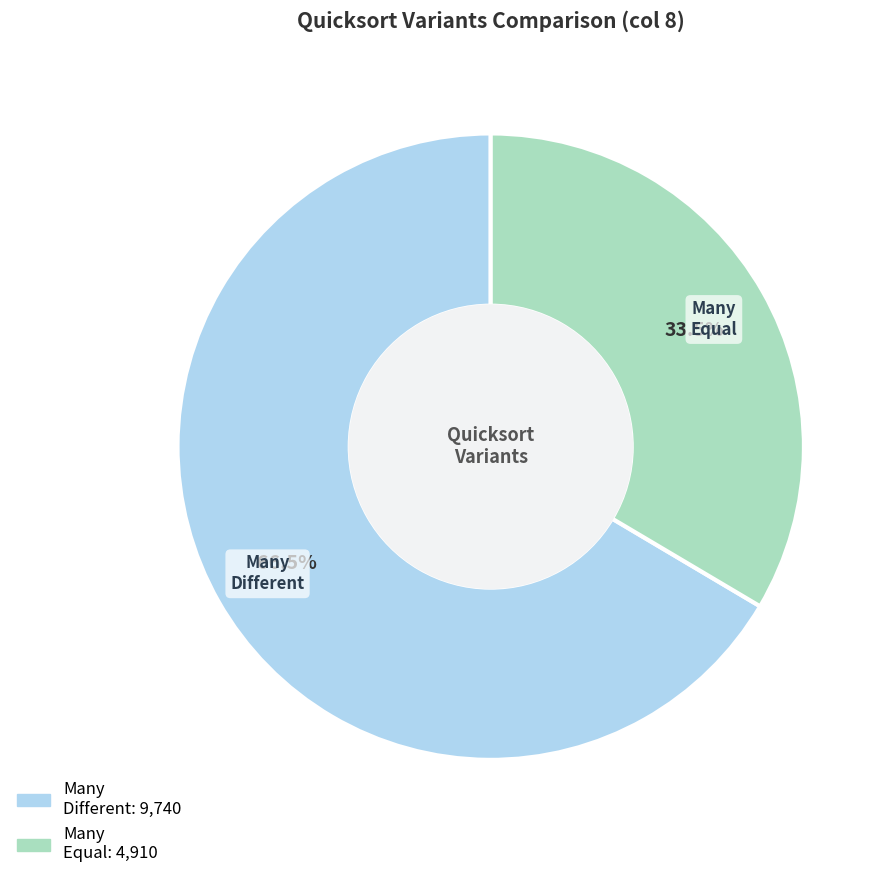

Is there a majority slice in this chart?

Yes